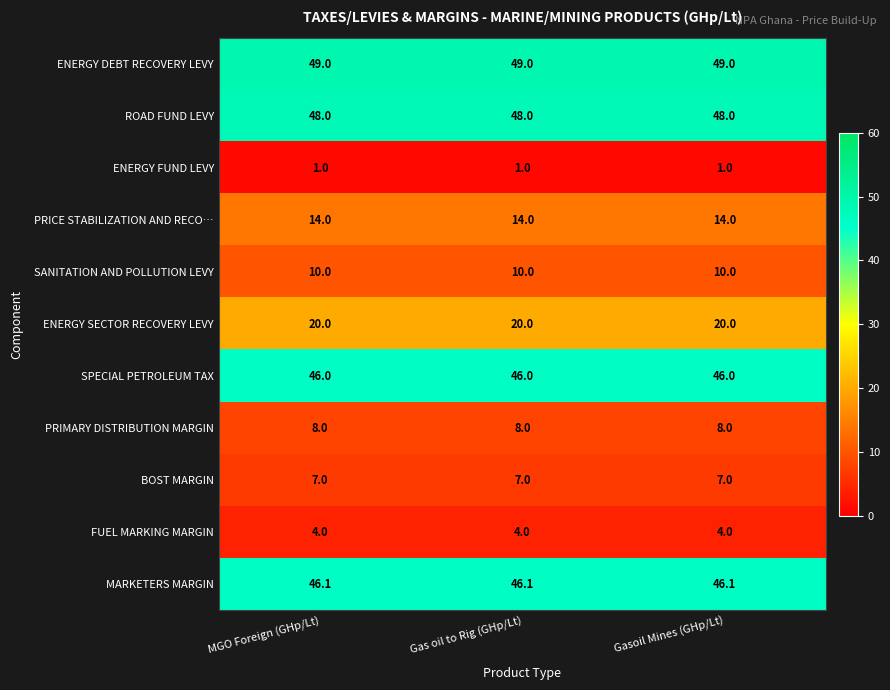

What is the difference between the highest and lowest values at Gas oil to Rig (GHp/Lt)?

48.0